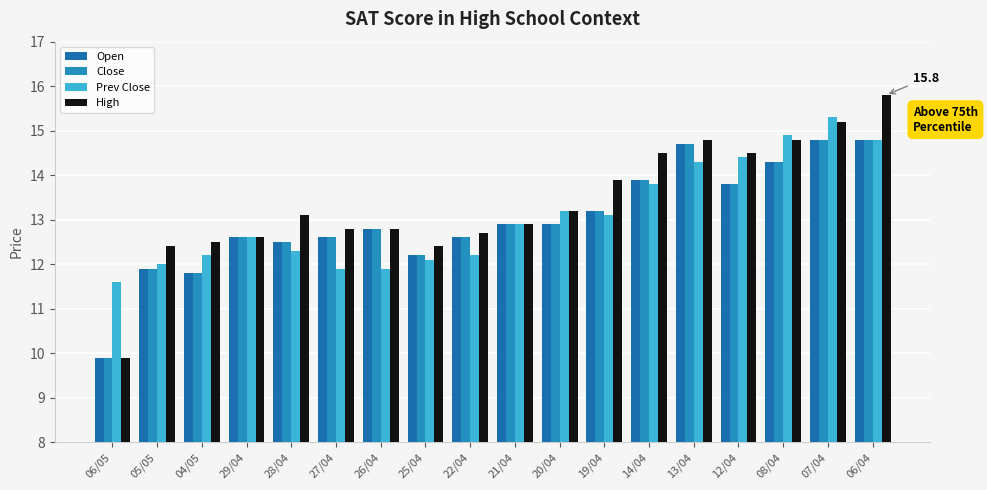

Which series has the largest range (max minus min)?

High